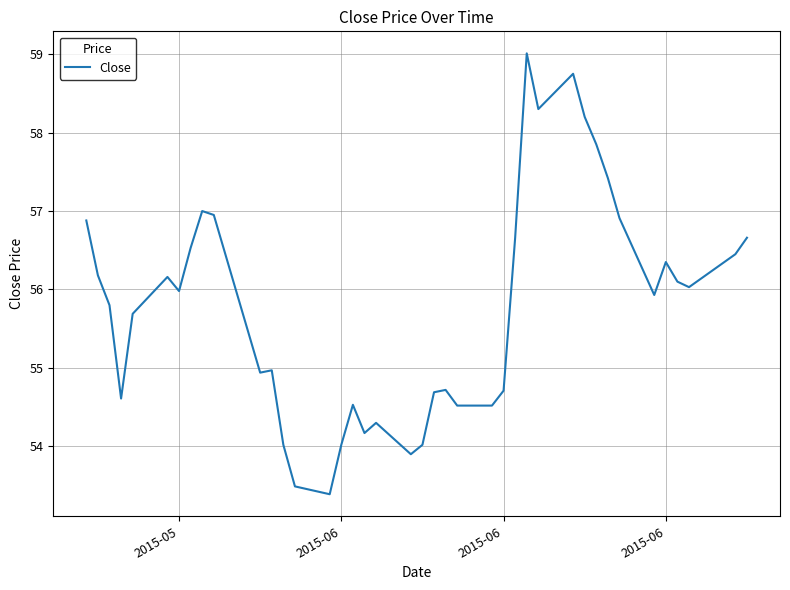

What is the minimum value shown in the chart?

53.4